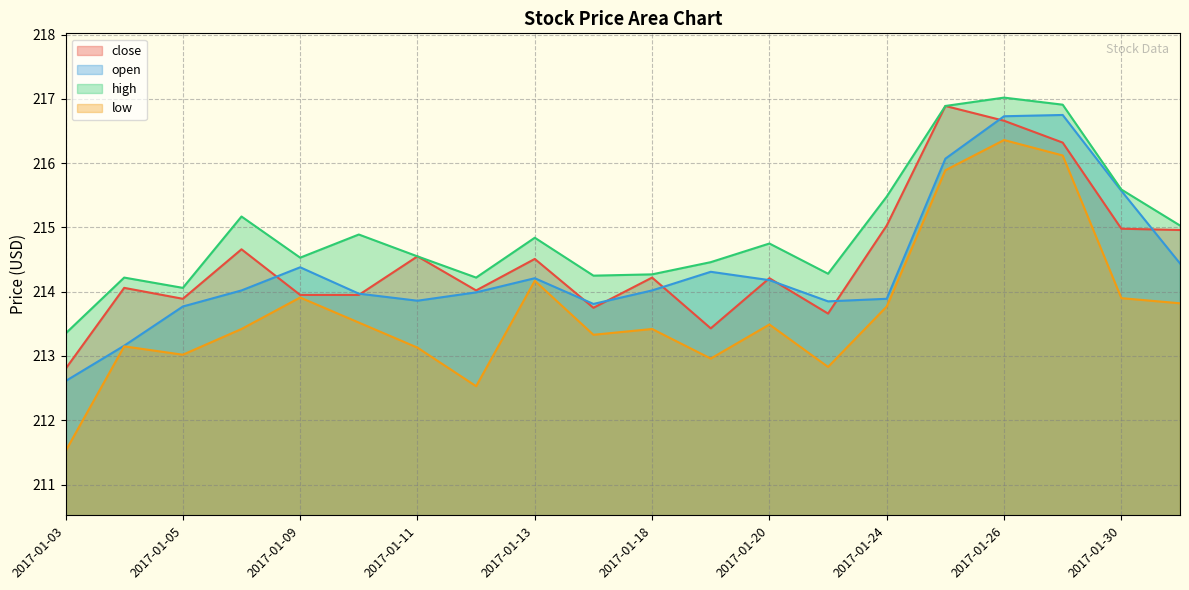

Read the low value at 2017-01-23.

212.8